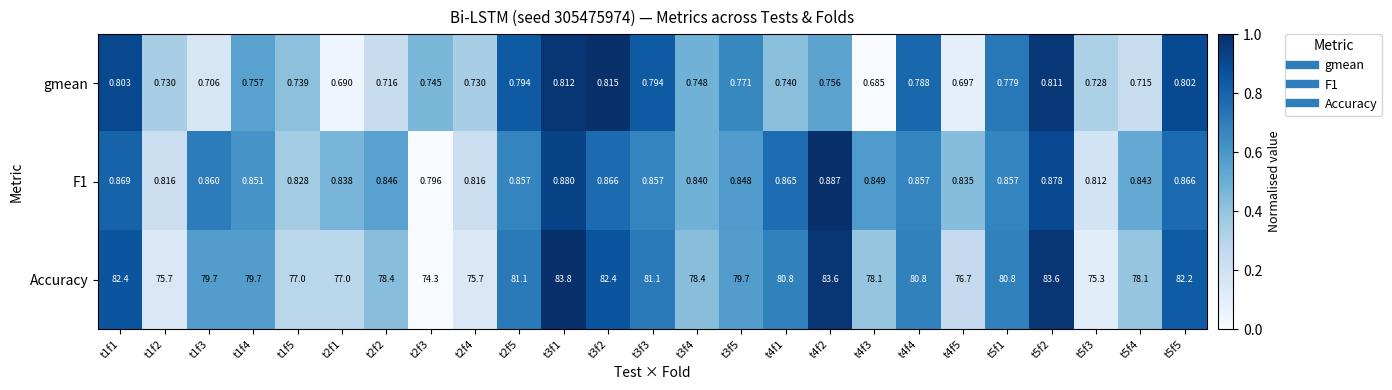

Between t3f3 and t4f2, which series saw the biggest shift?

Accuracy